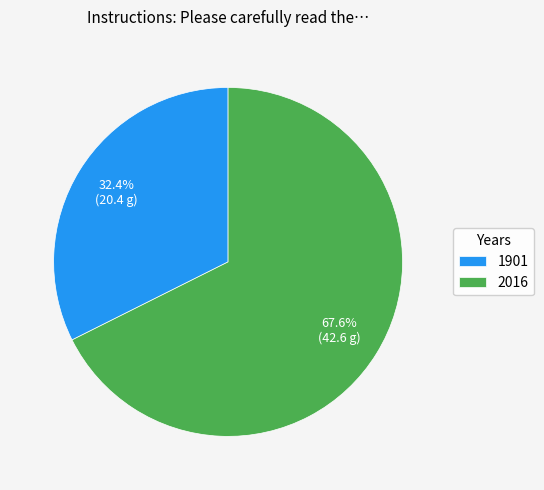

Rank the categories by value from lowest to highest.

1901, 2016